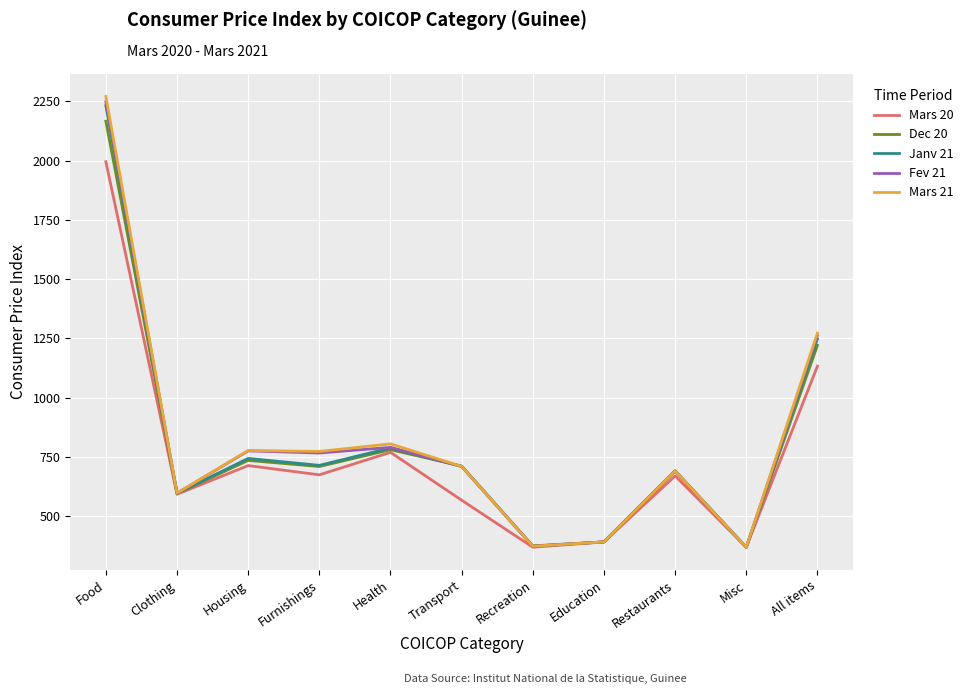

Between Health and All items, which series saw the biggest shift?

Fev 21